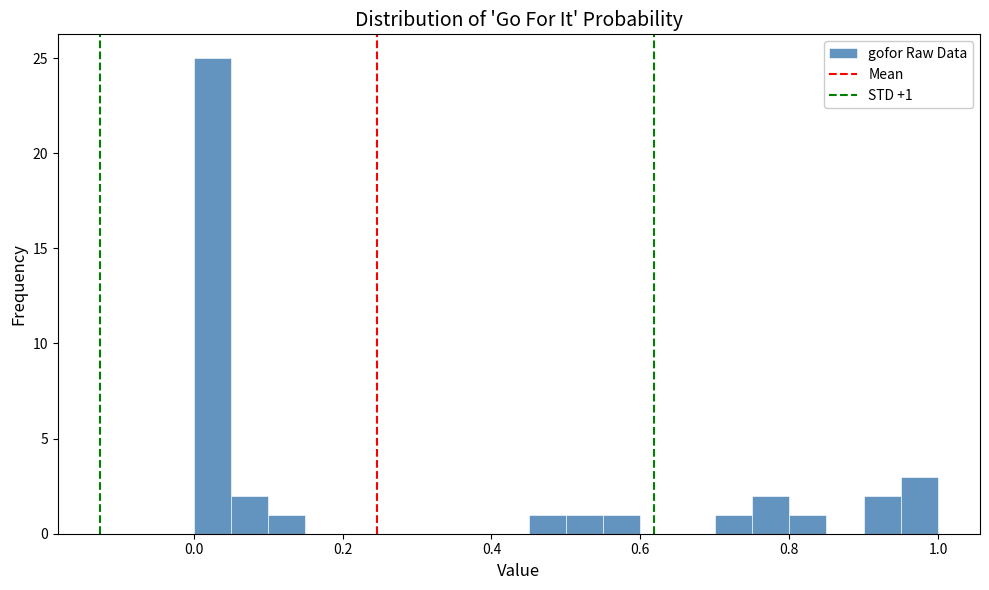

Read against the x-axis, roughly where is the centre of the tallest bar?

0.02